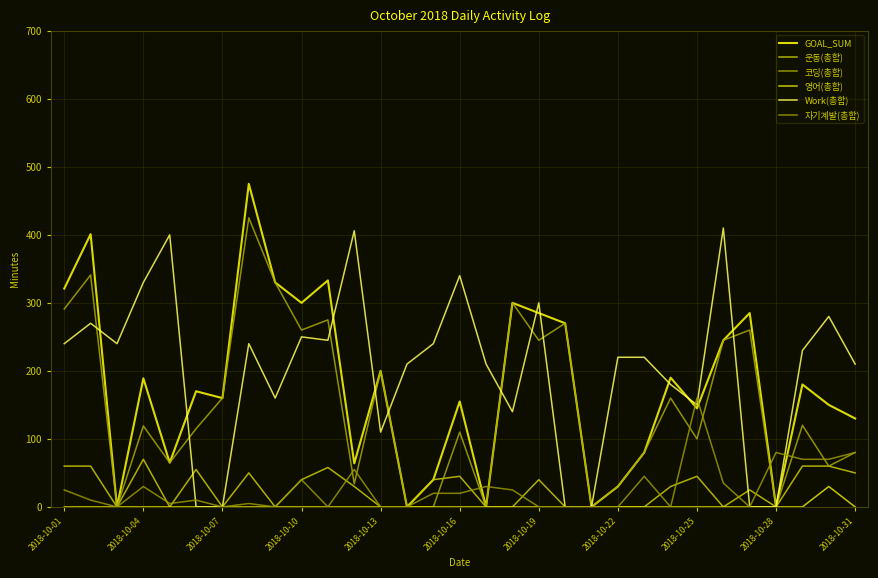

How many lines are shown in the chart?

6